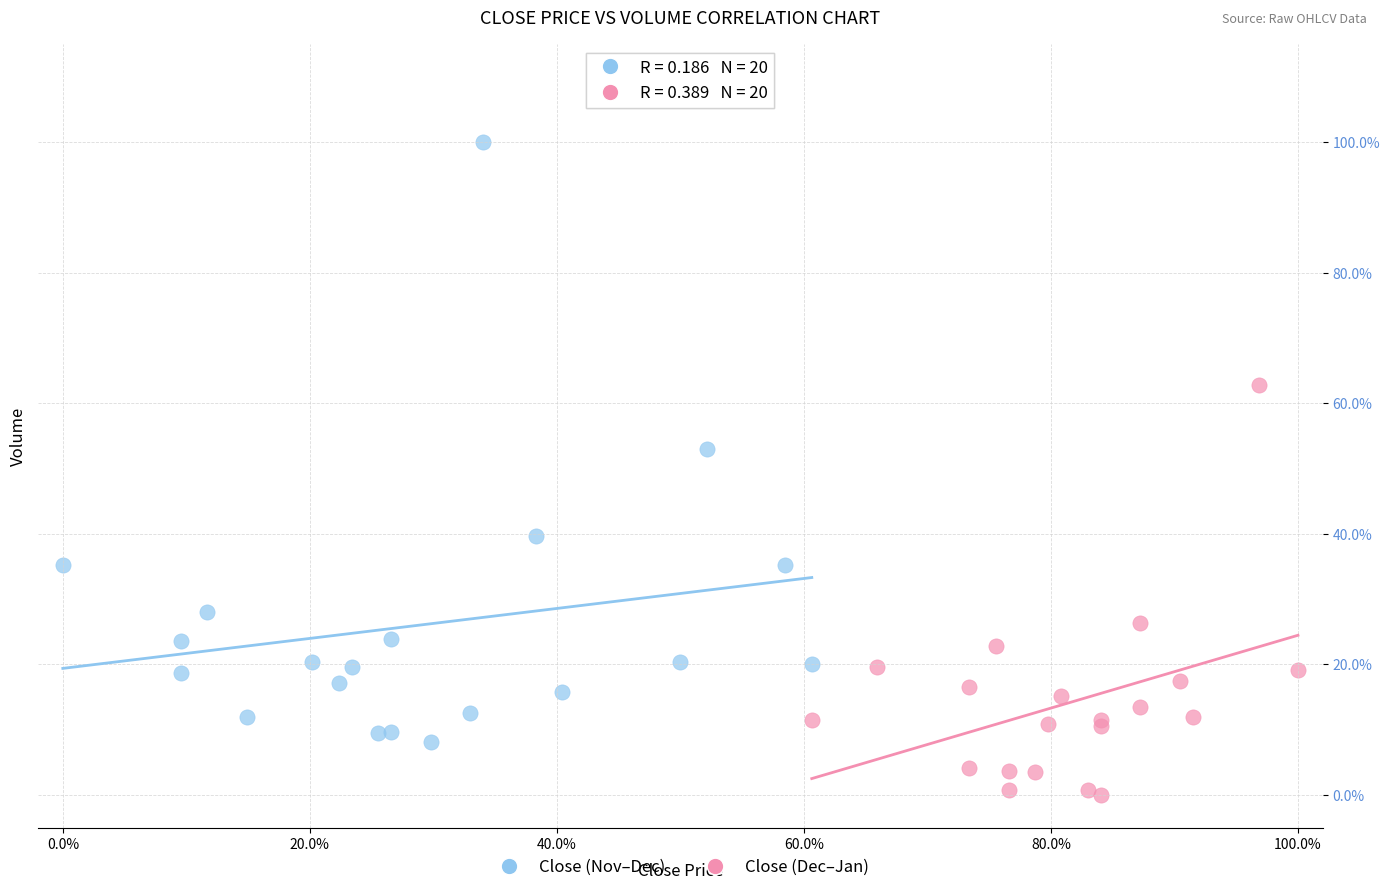

What are all the series names shown in the legend?

Close (Nov–Dec), Close (Dec–Jan)